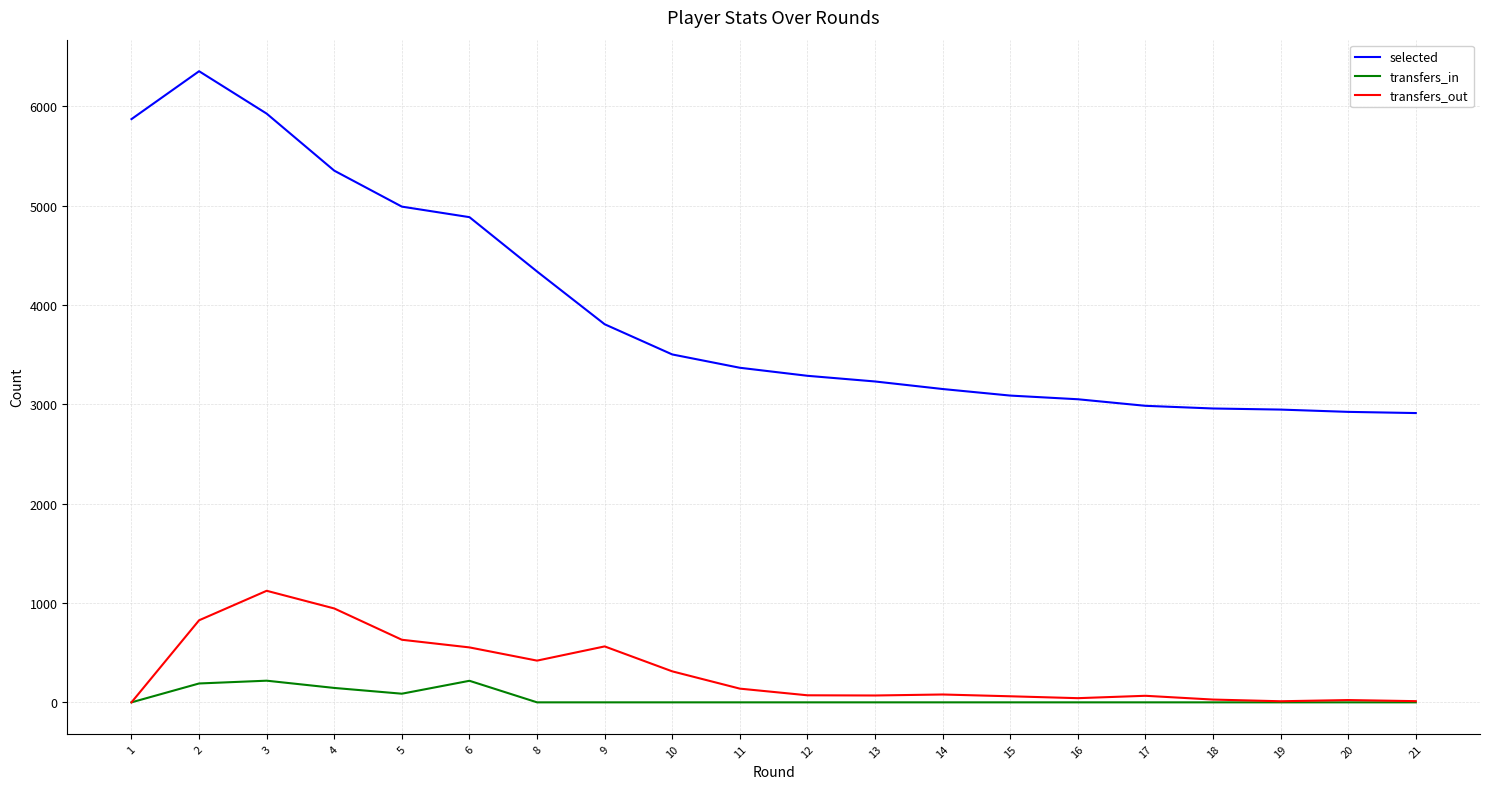

What are all the series names shown in the legend?

selected, transfers_in, transfers_out